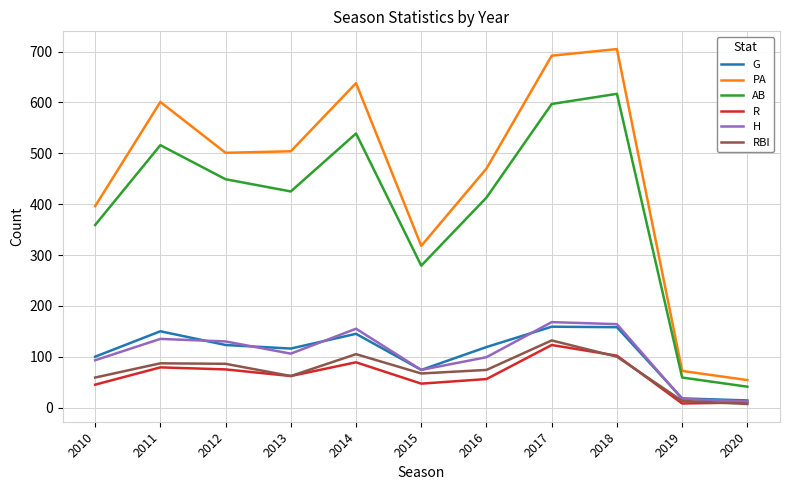

True or false: PA has more than 2 points higher than both neighbors.

True